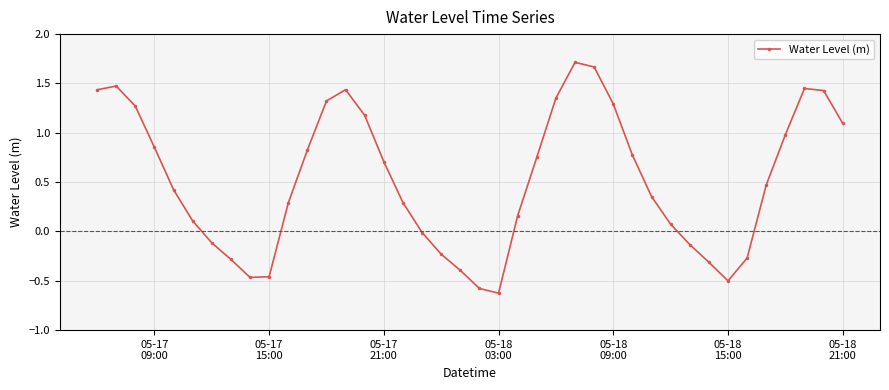

What is the smallest value displayed?

-0.6